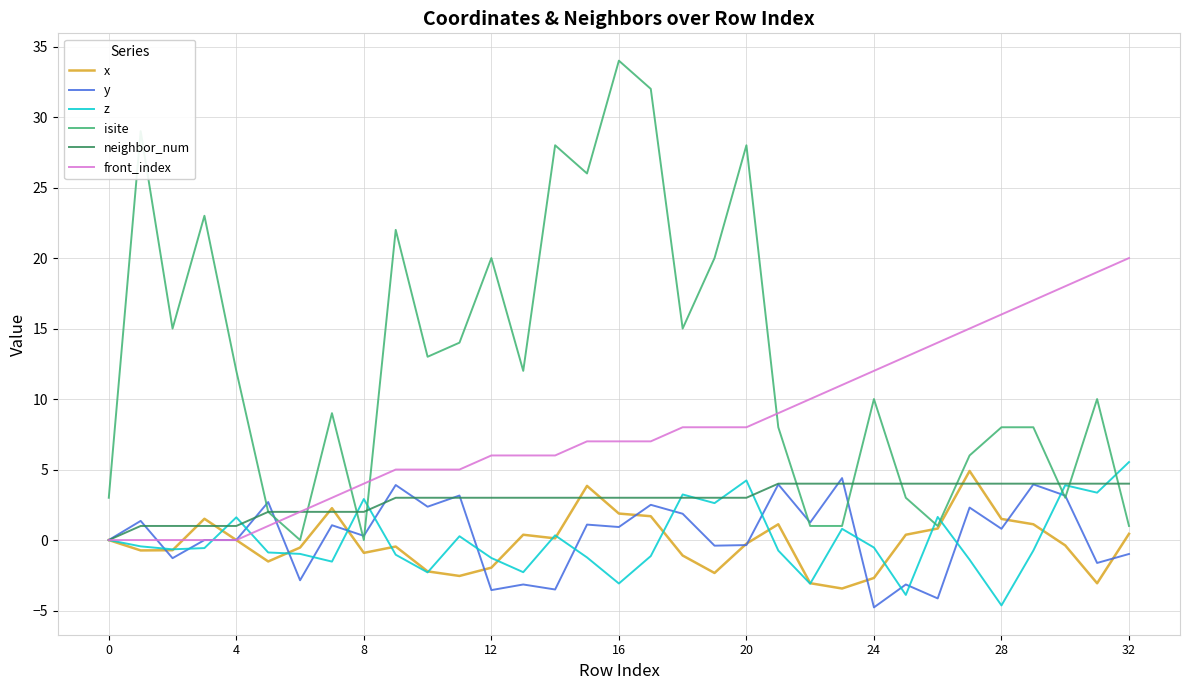

Which series has the largest total across all categories?

isite